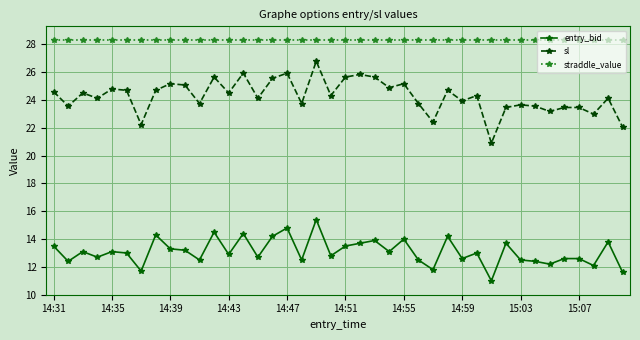

What is the difference between the maximum and minimum values in the entry_bid series?

4.4